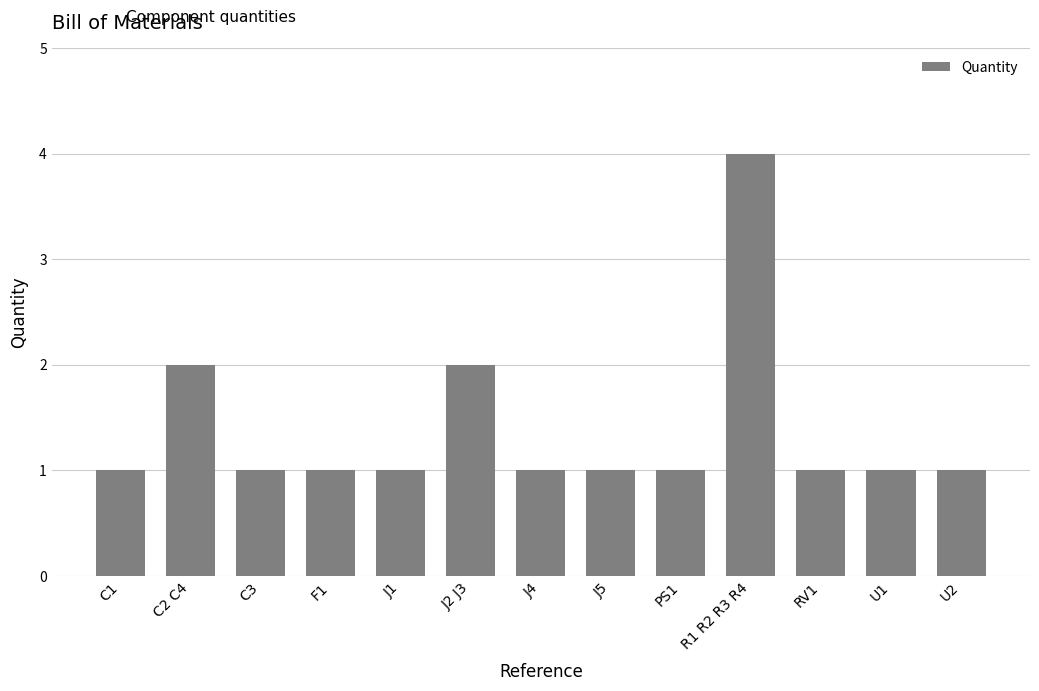

Which has a higher value, C3 or R1 R2 R3 R4?

R1 R2 R3 R4